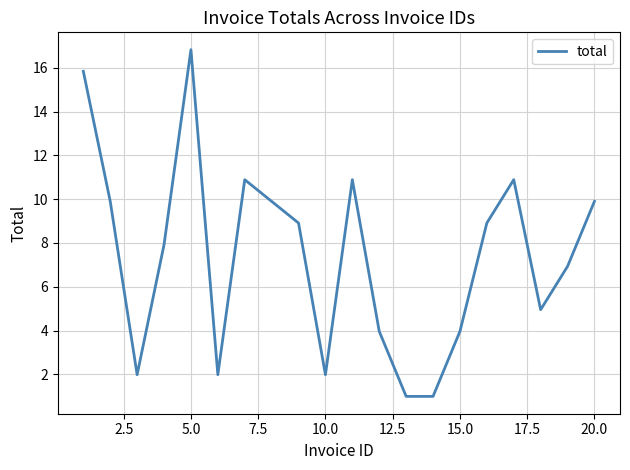

What is the difference between the maximum and minimum values?

15.8